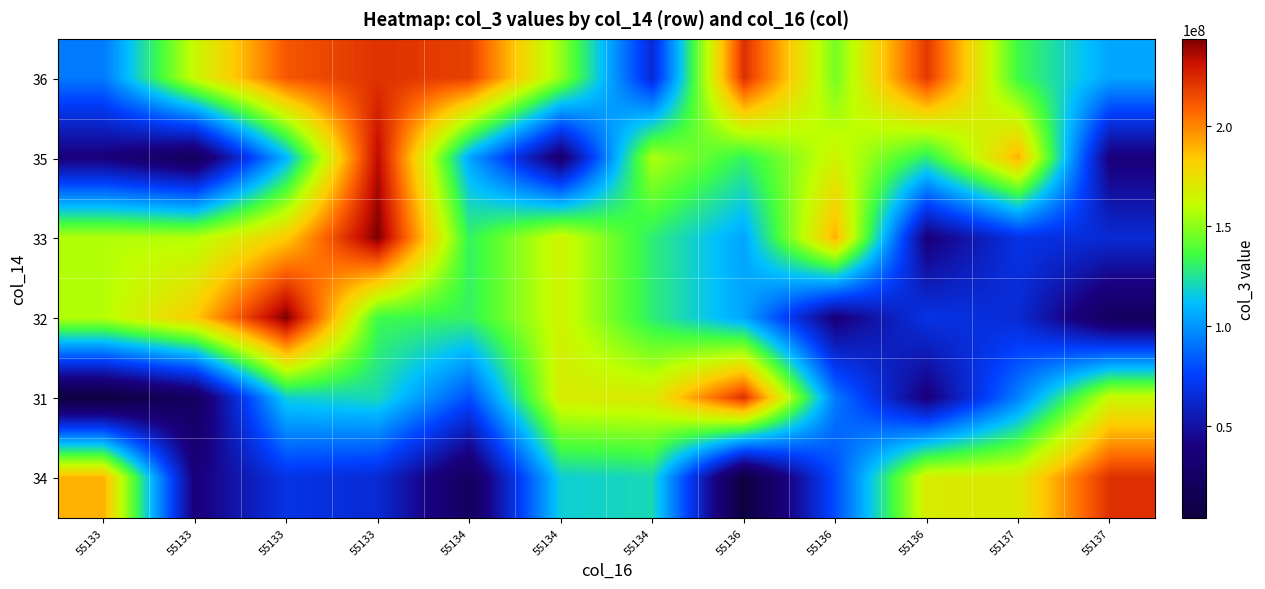

Reading left to right, list all the values displayed in this chart.

36: 55133=92347256	55133=162734704	55133=211400136	55133=221660504	55134=217745480	55134=150936512	55134=64506376	55136=222416952	55136=145547232	55136=219762432	55137=134624040	55137=104479096
35: 55133=38460760	55133=20362632	55133=108973952	55133=233740856	55134=104784120	55134=32056680	55134=156156416	55136=131281528	55136=164941616	55136=129130080	55137=189991768	55137=38182288
33: 55133=157162344	55133=157304264	55133=182855408	55133=243275392	55134=131281528	55134=164941616	55134=129130080	55136=104479096	55136=189991768	55136=38182288	55137=69183968	55137=64150088
32: 55133=157304264	55133=182855408	55133=243275392	55133=134624040	55134=131281528	55134=164941616	55134=129130080	55136=104479096	55136=38182288	55136=69183968	55137=64150088	55137=22305400
31: 55133=4313856	55133=22305400	55133=117059440	55133=121259576	55134=80004400	55134=168413024	55134=169615056	55136=222170576	55136=92347256	55136=38460760	55137=94778312	55137=162734704
34: 55133=189991768	55133=38182288	55133=69183968	55133=64150088	55134=22305400	55134=117059440	55134=121259576	55136=4313856	55136=80004400	55136=168413024	55137=169615056	55137=222170576